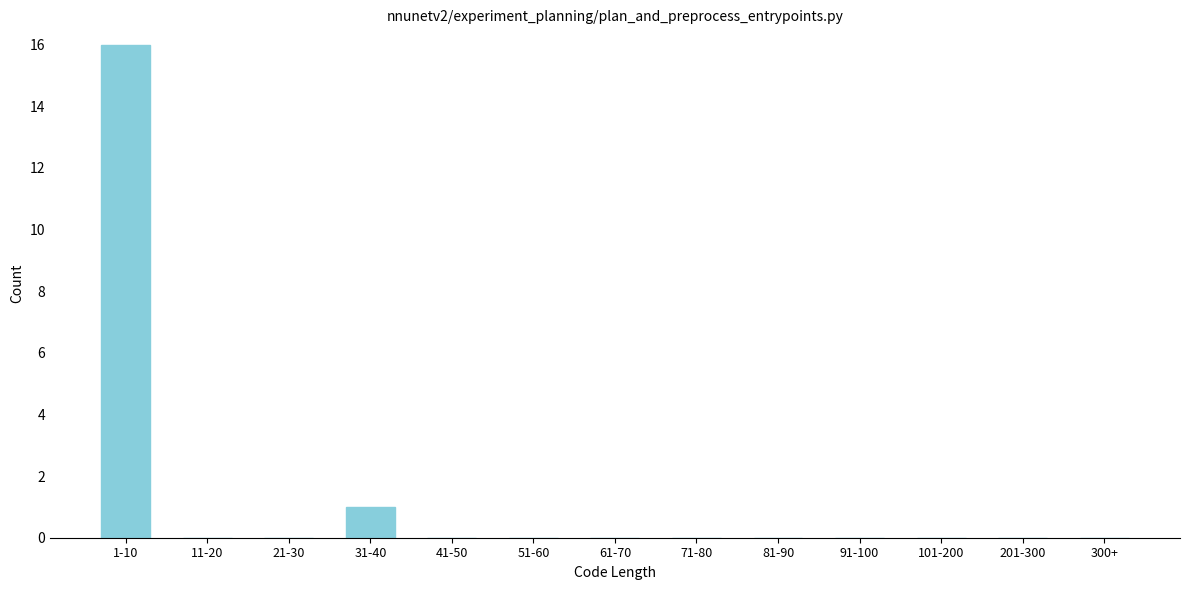

Reading left to right, extract all data points from this chart.

1-10=16	11-20=0	21-30=0	31-40=1	41-50=0	51-60=0	61-70=0	71-80=0	81-90=0	91-100=0	101-200=0	201-300=0	300+=0